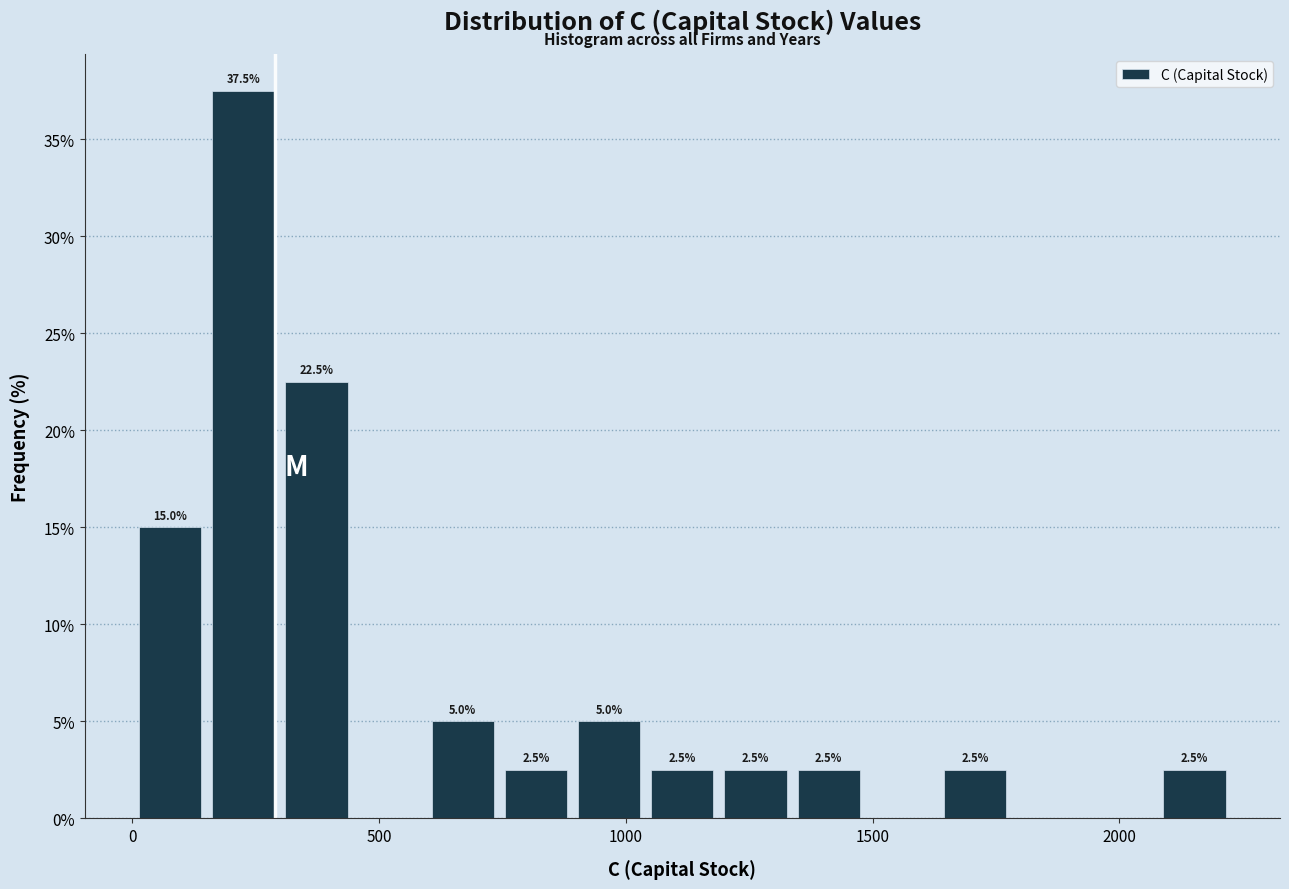

Around what value on the x-axis is the tallest bar? Give the approximate position of its centre, as read against the axis.

250